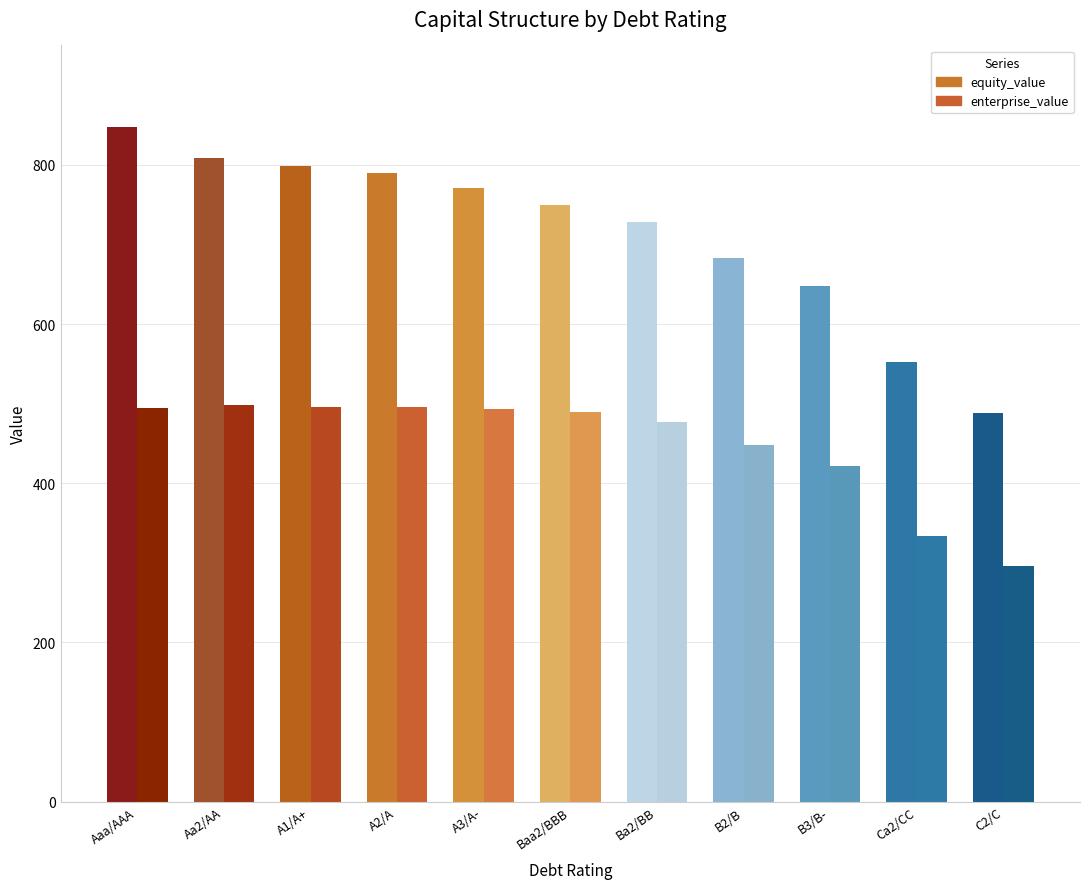

Is it true that enterprise_value equals 669.1 at B3/B-?

False